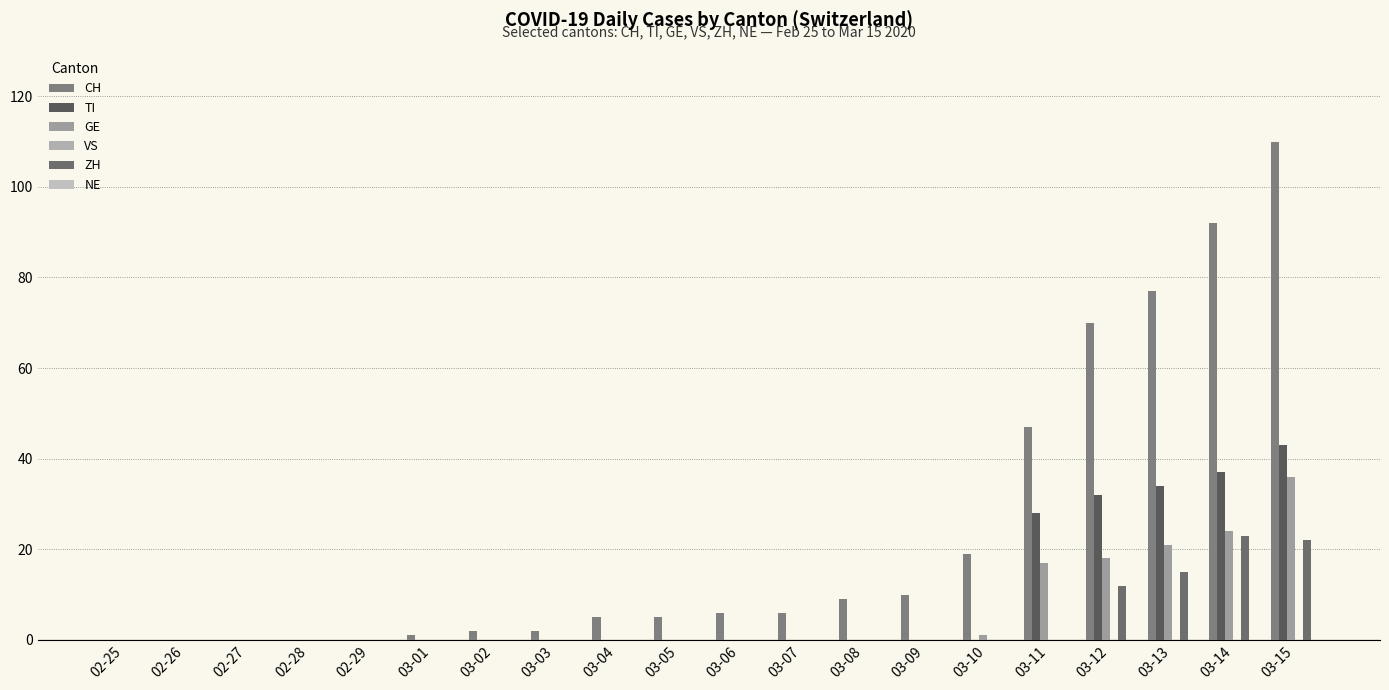

What is the spread (max minus min) of values at 03-09?

10